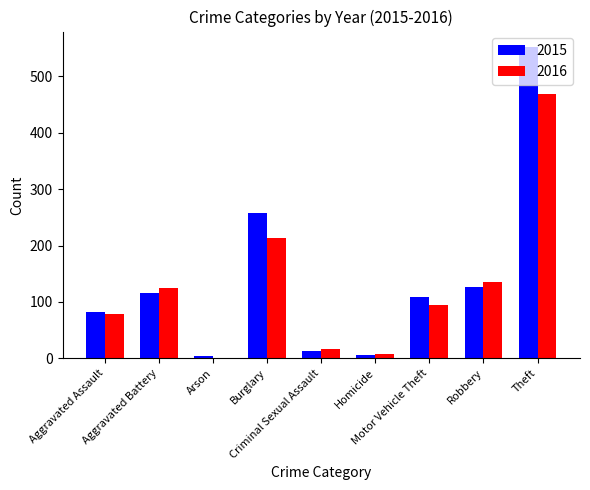

Is it true that 2016 equals 242 at Robbery?

False